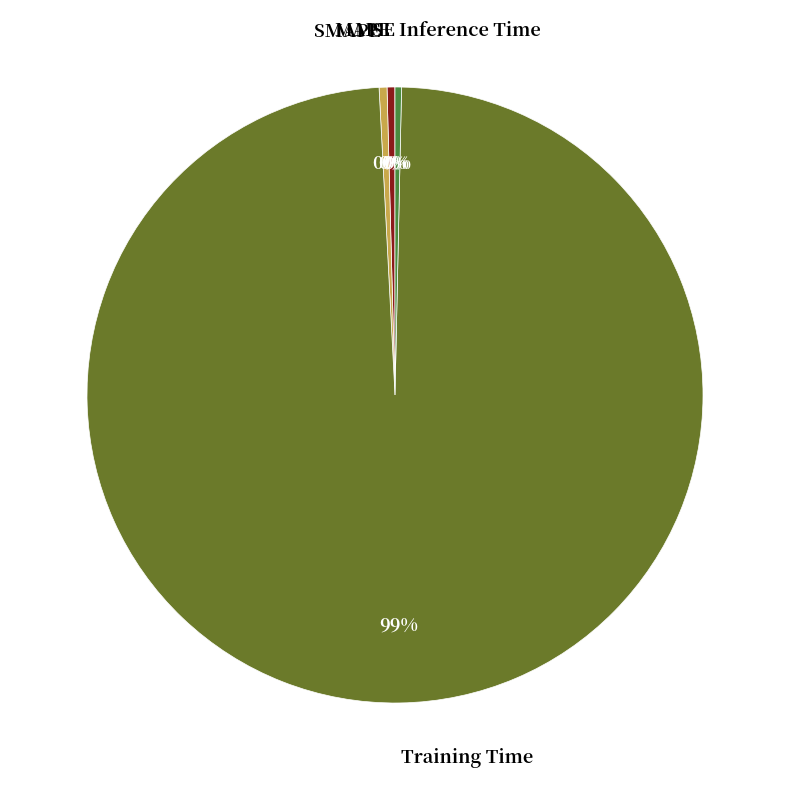

What is the largest slice in the pie chart?

Training Time